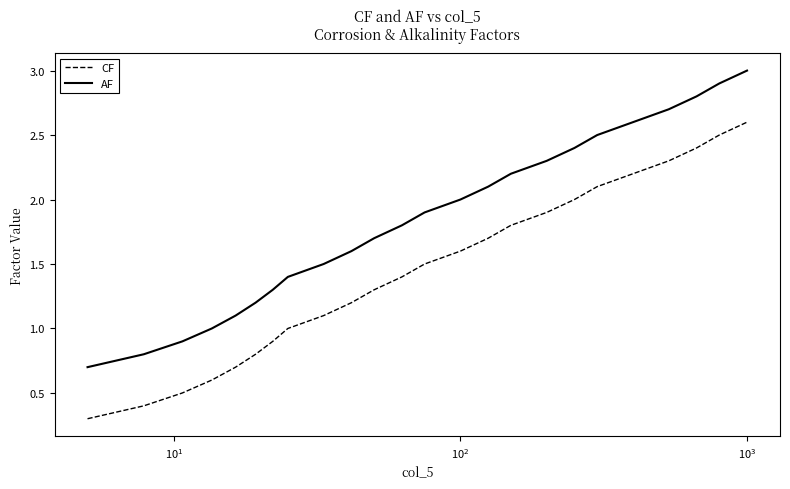

What is the maximum value for CF?

2.6